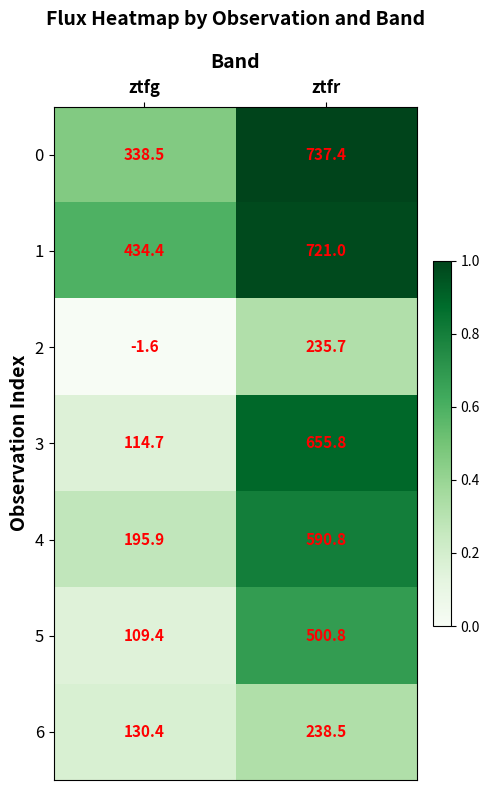

List the series in order of their peak value, lowest first.

2, 6, 5, 4, 3, 1, 0